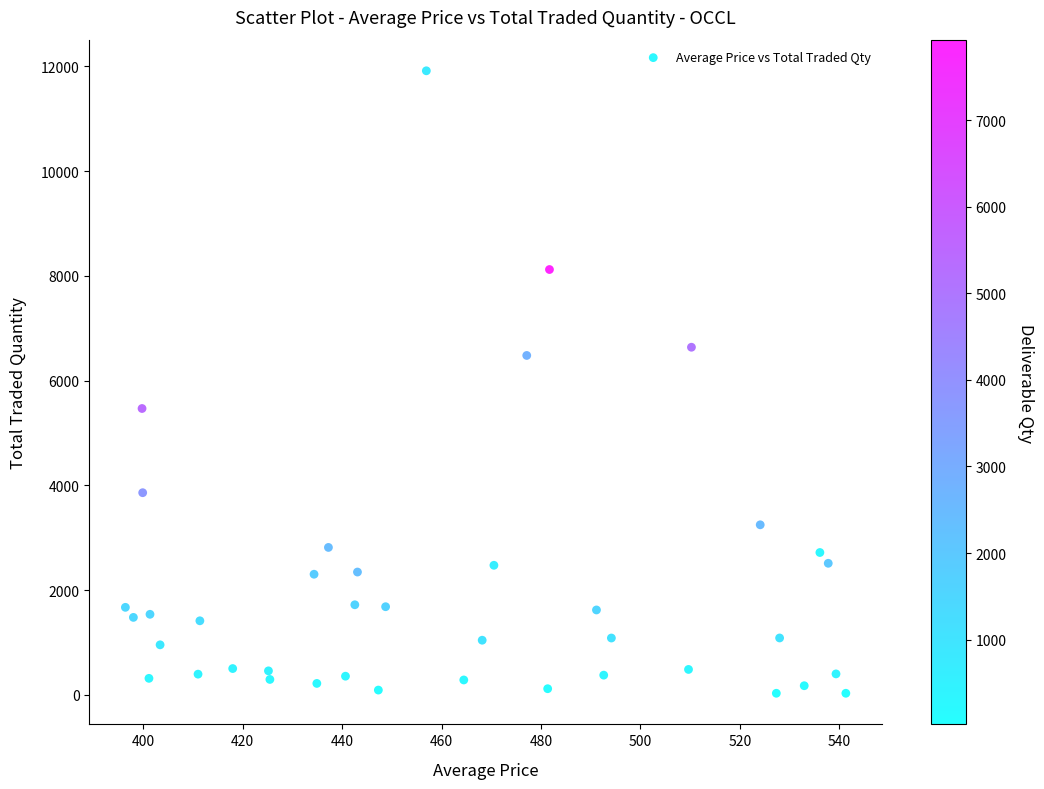

What is the range of Y values (max minus min)?

11887